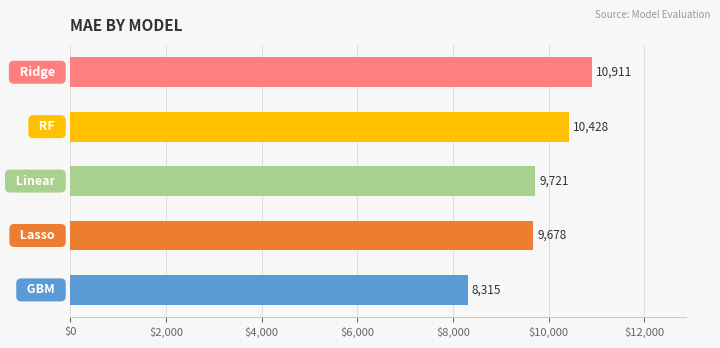

Are the bars horizontal?

Yes